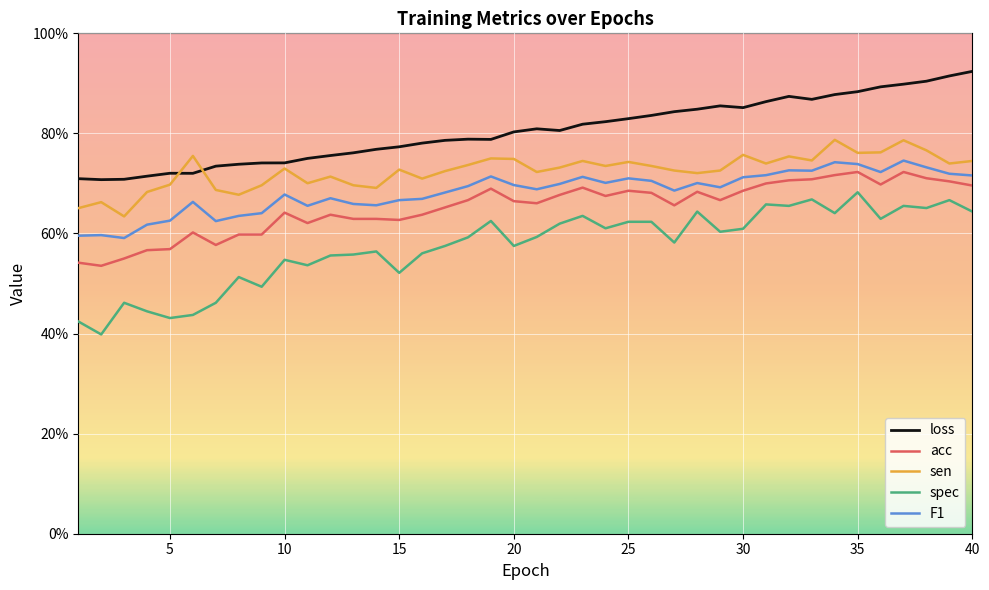

In spec, how many points are higher than both neighbors (excluding endpoints)?

12